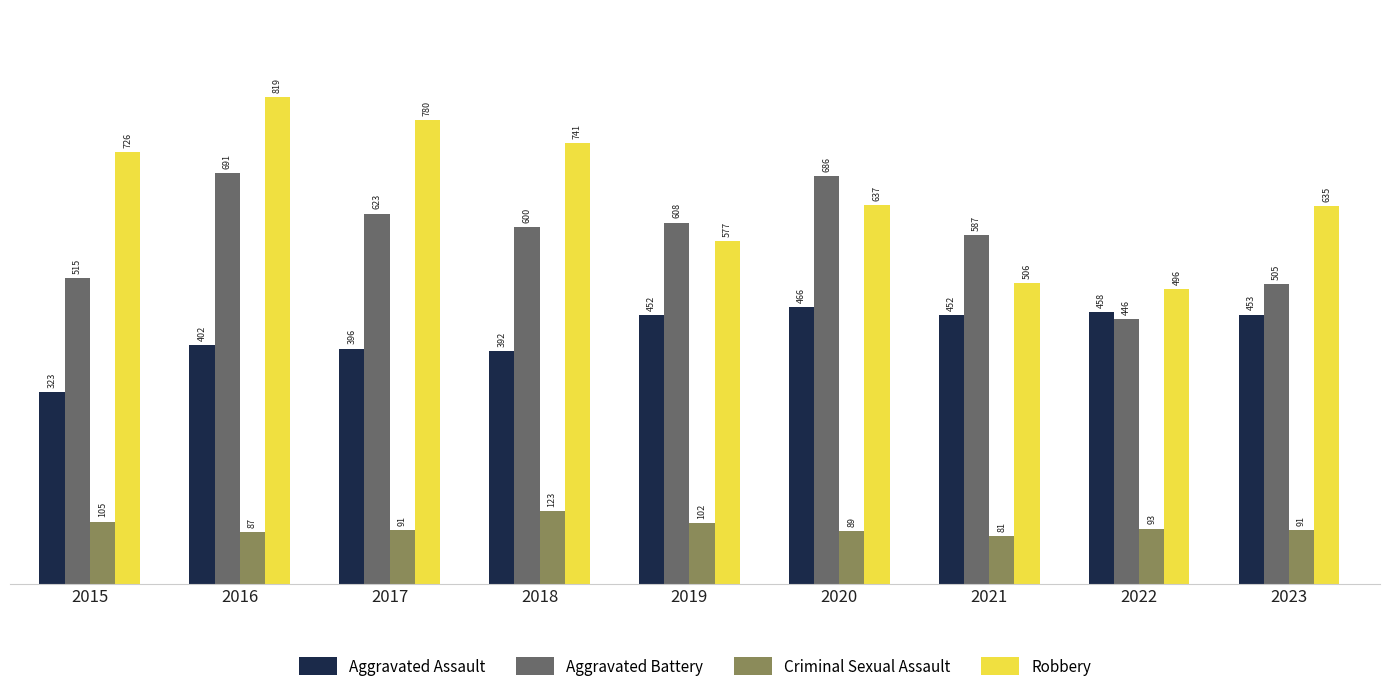

How many groups of bars are there?

9